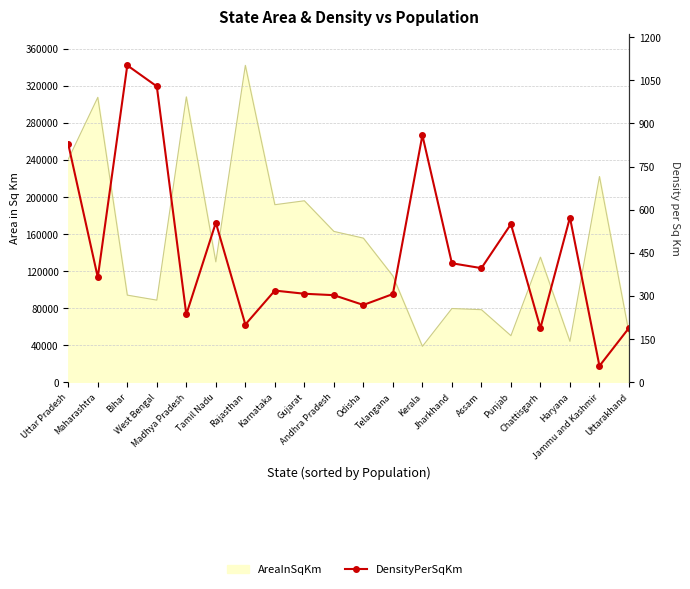

What is the label of the 7th point from the left?

Rajasthan